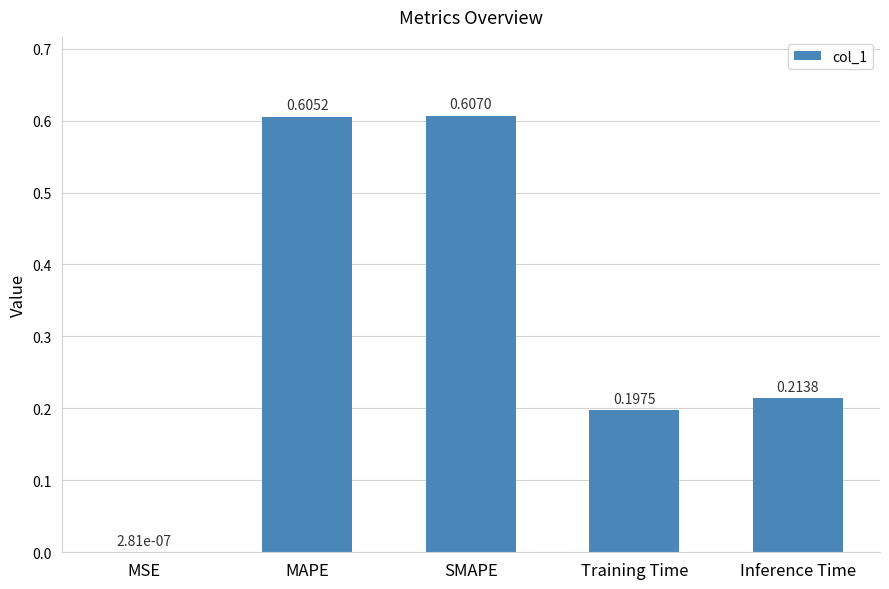

What is the average value?

0.3